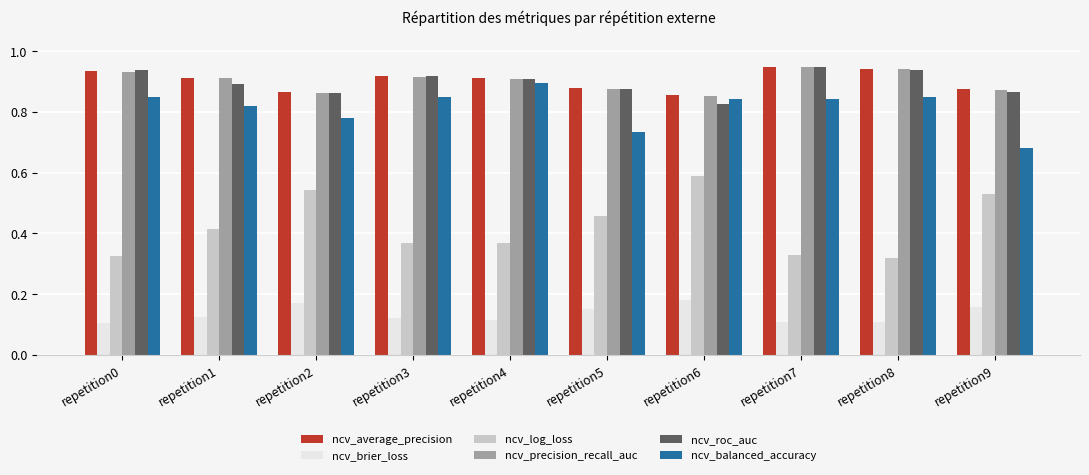

At which label does ncv_log_loss reach its peak?

repetition6